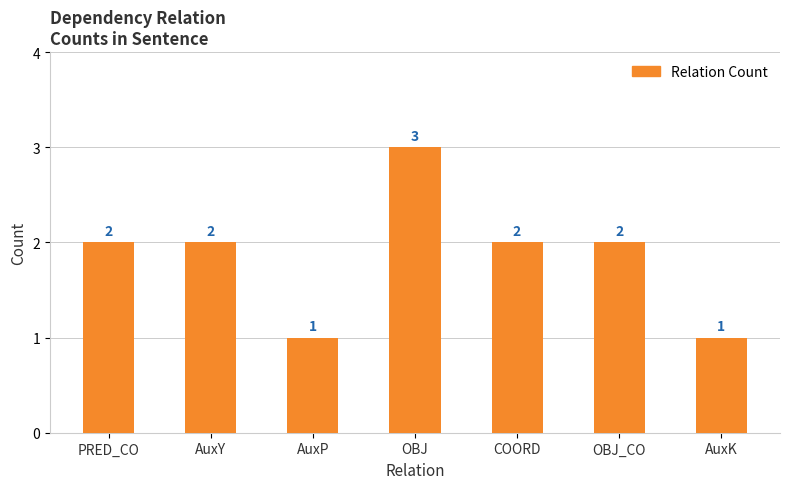

Is it true that the value at OBJ_CO is 2?

True